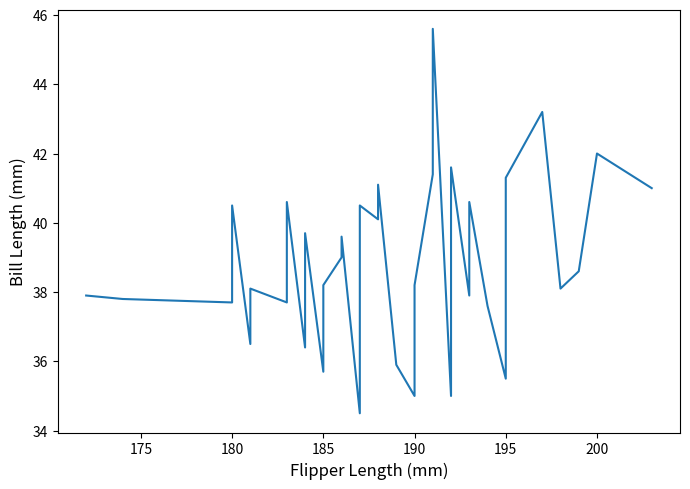

At which category does the data reach its first local valley?

180